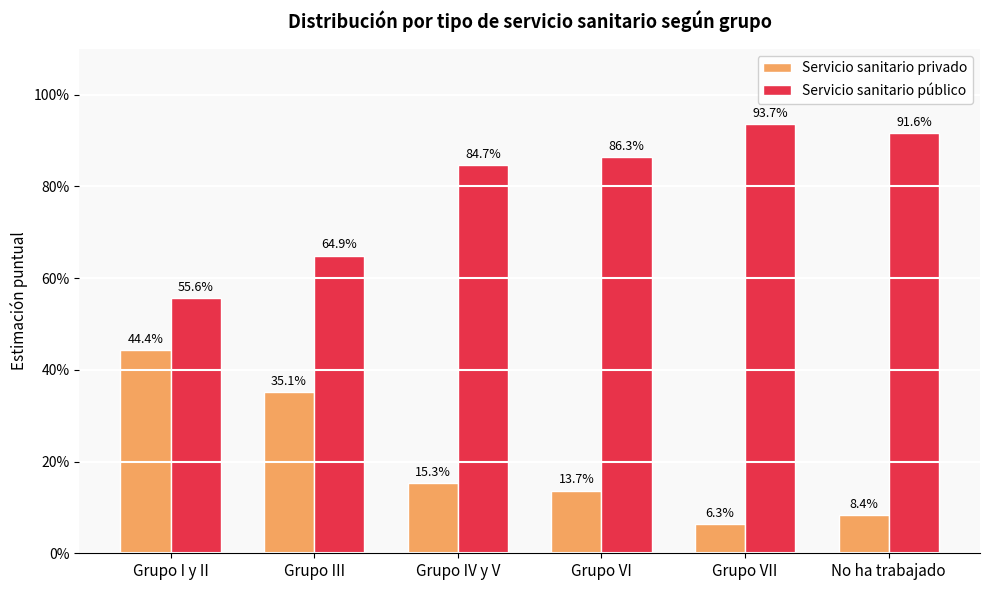

What are all the series names shown in the legend?

Servicio sanitario privado, Servicio sanitario público